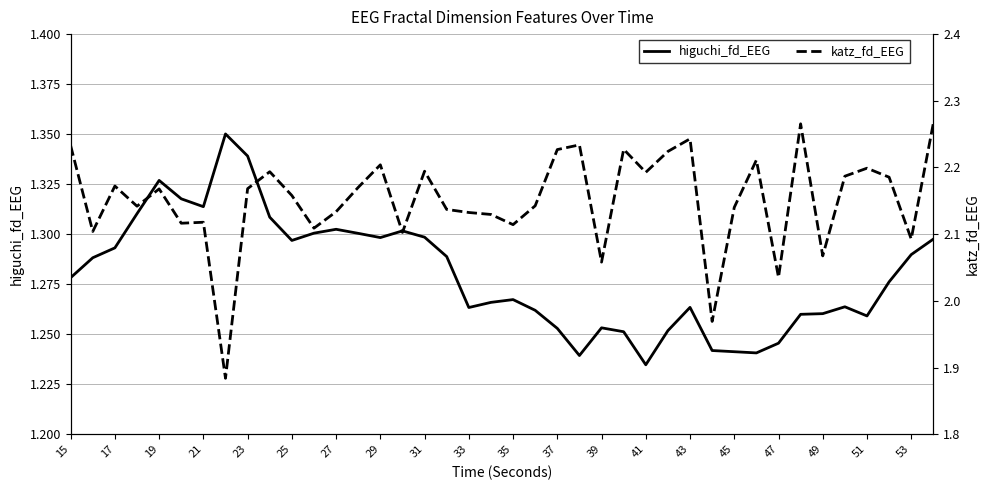

How many lines are shown in the chart?

2